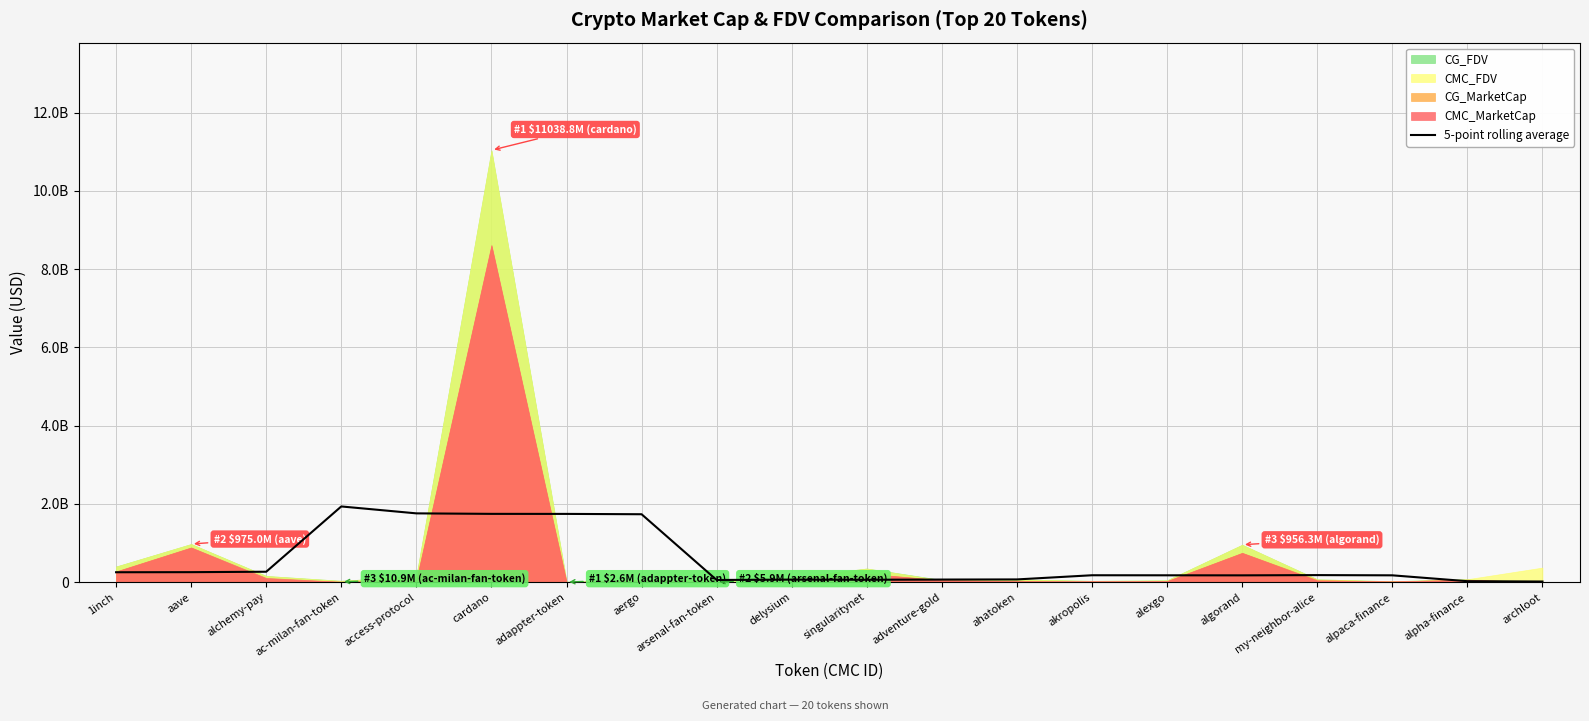

Between adventure-gold and alpha-finance, which is larger?

adventure-gold